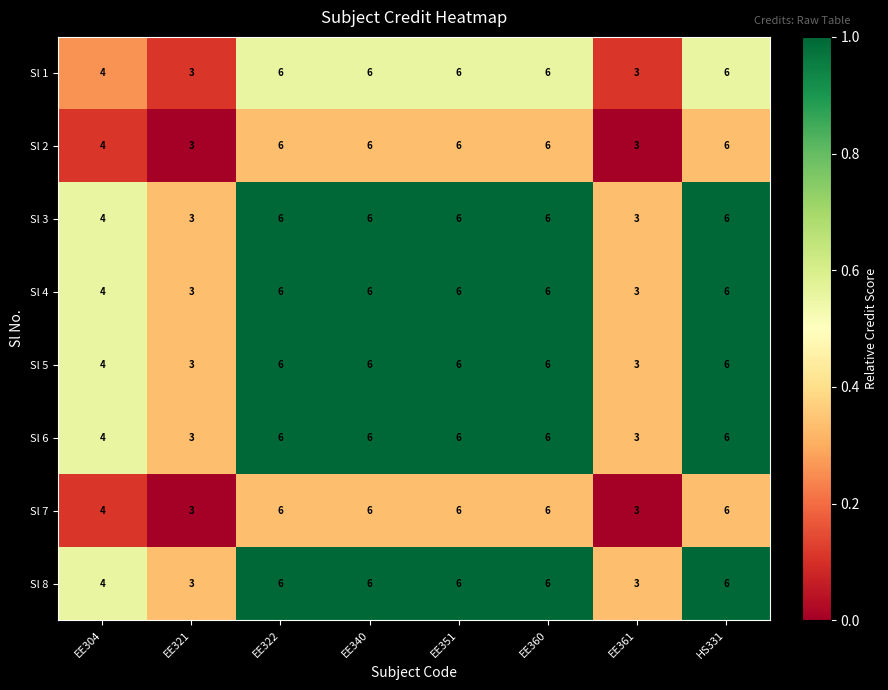

Is the value of Sl 4 at EE321 greater than the value of Sl 5 at EE322?

No